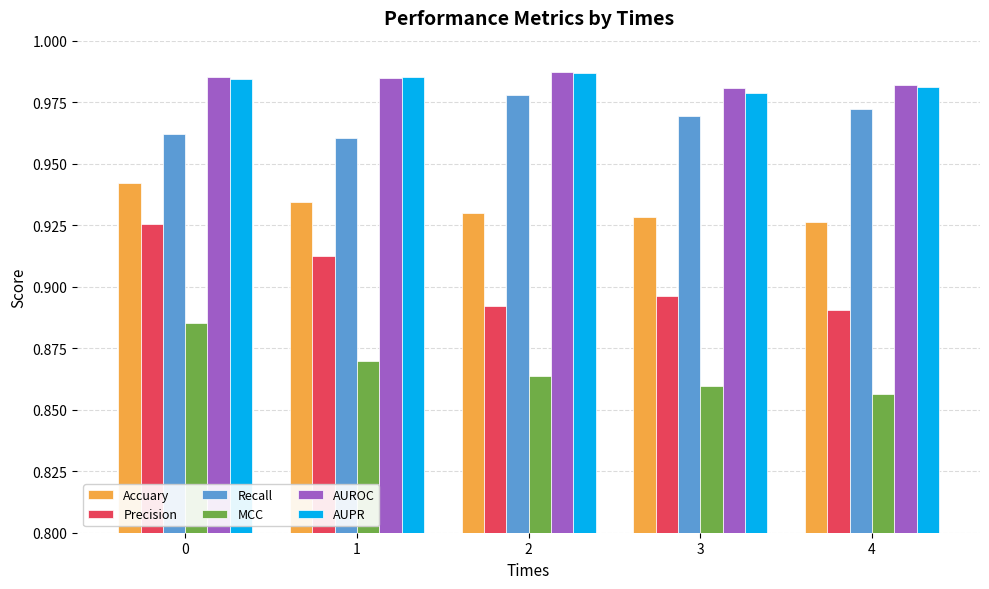

The AUROC series shows 1.7 at 4. True or false?

False